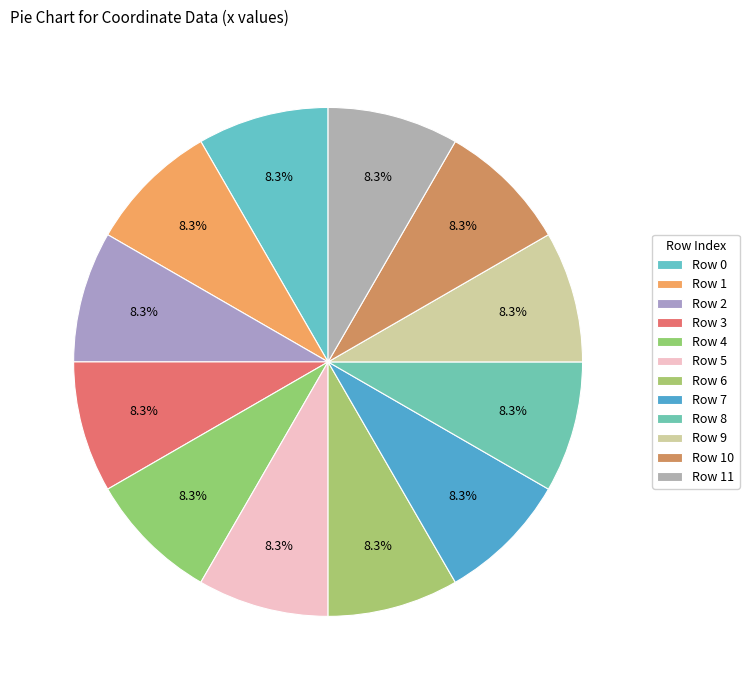

How many slices are in this pie chart?

12